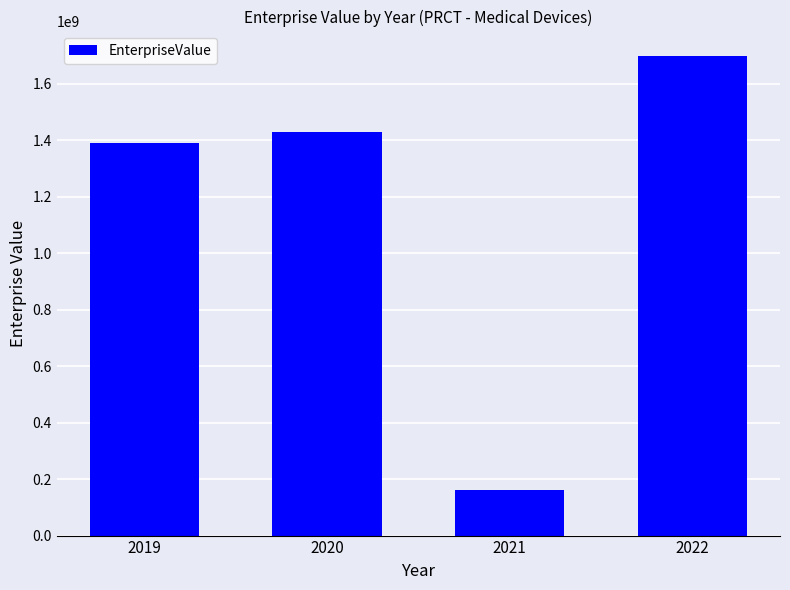

The value at 2021 is 161944800. True or false?

True